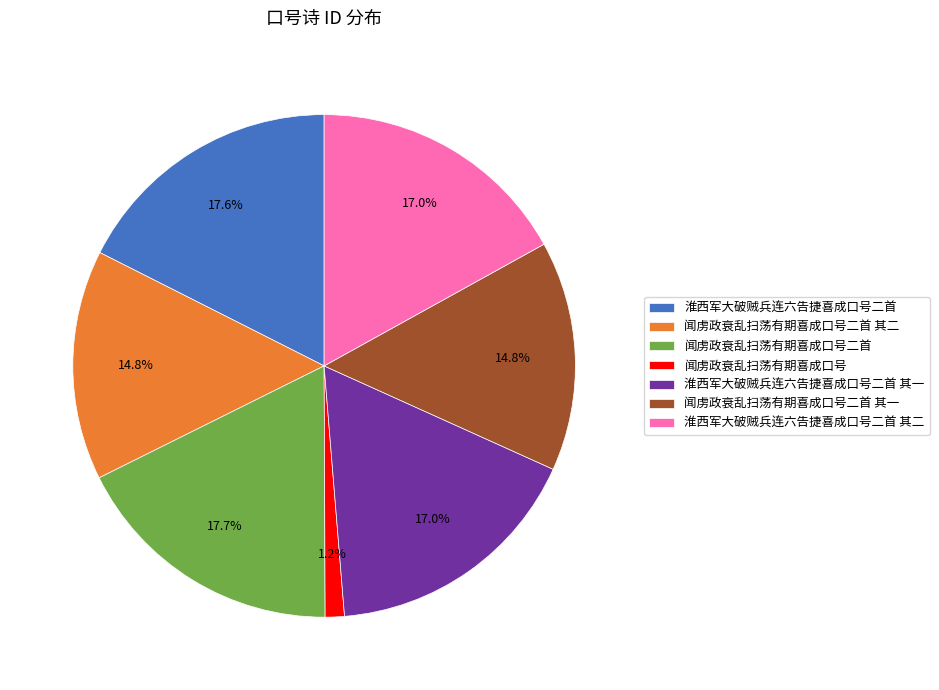

Is it true that 闻虏政衰乱扫荡有期喜成口号二首 is 18% of the pie?

True